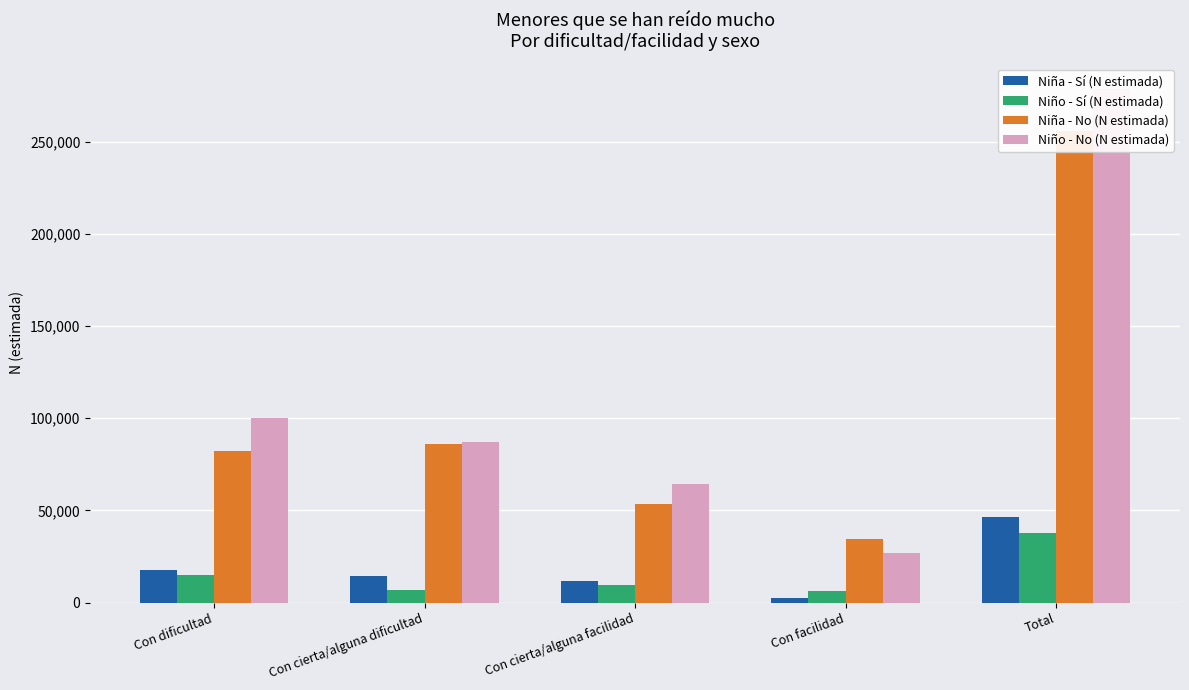

Which series has the widest spread of values?

Niño - No (N estimada)